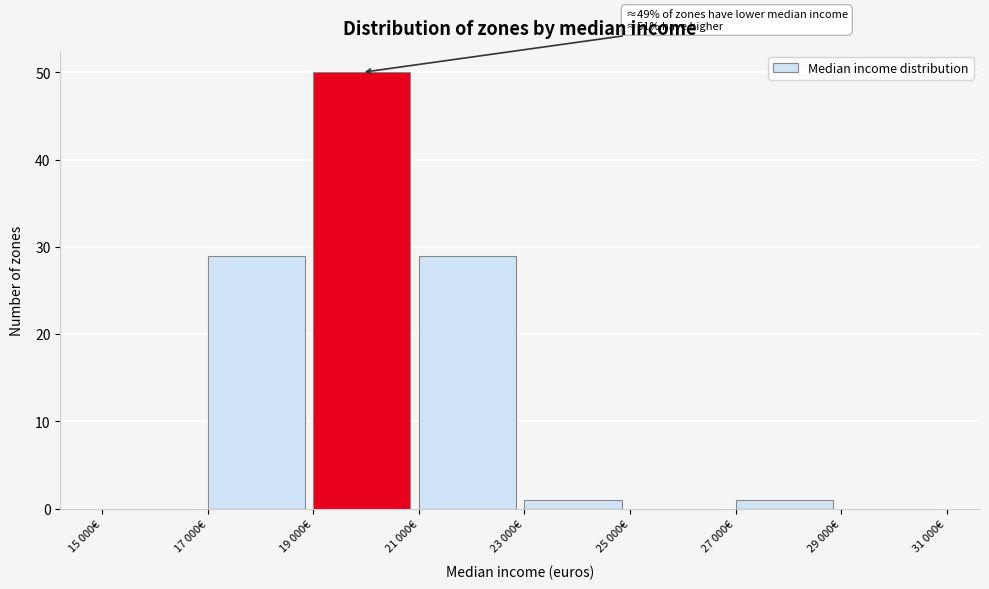

Reading left to right, transcribe all the data shown in this chart.

15 000€=0	17 000€=29	19 000€=50	21 000€=29	23 000€=1	25 000€=0	27 000€=1	29 000€=0